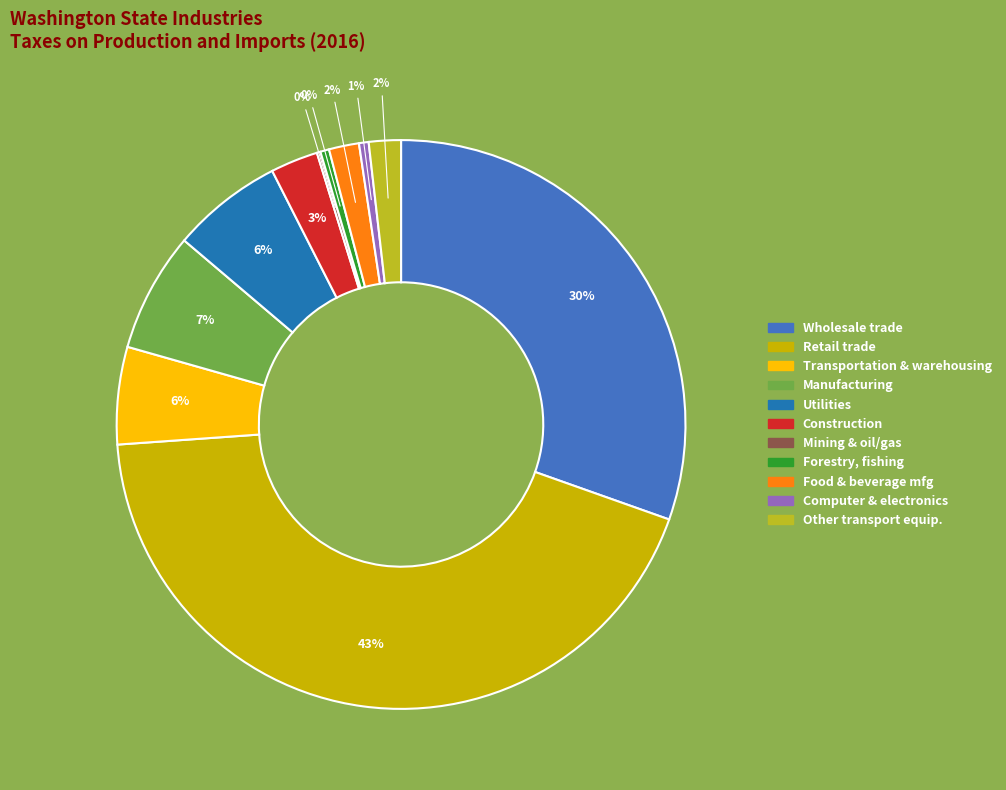

To the nearest percent, what is the difference between the largest and smallest slice percentages?

43%